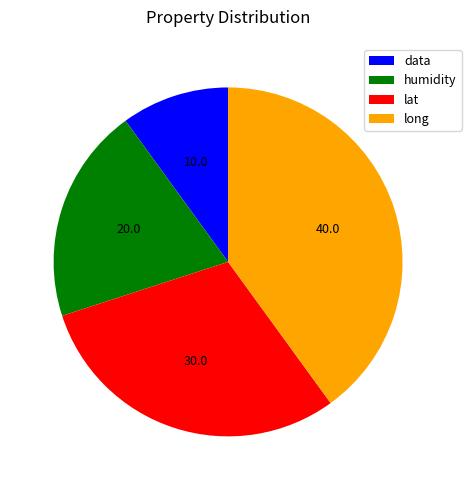

Does any single category account for the majority?

No